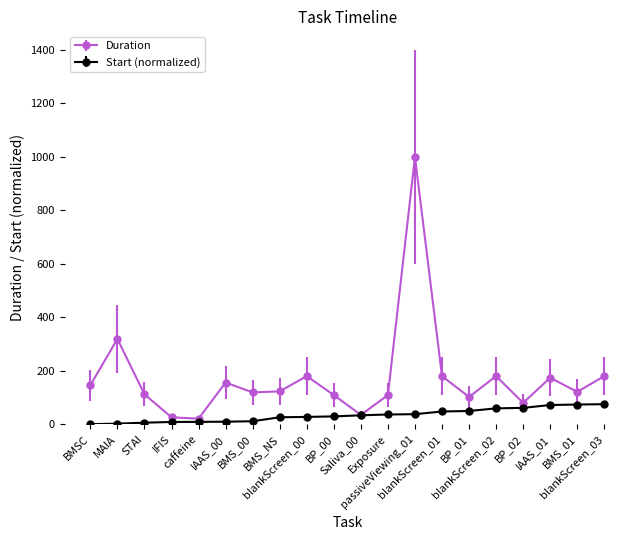

What is the approximate value of Duration at Saliva_00?

35.0